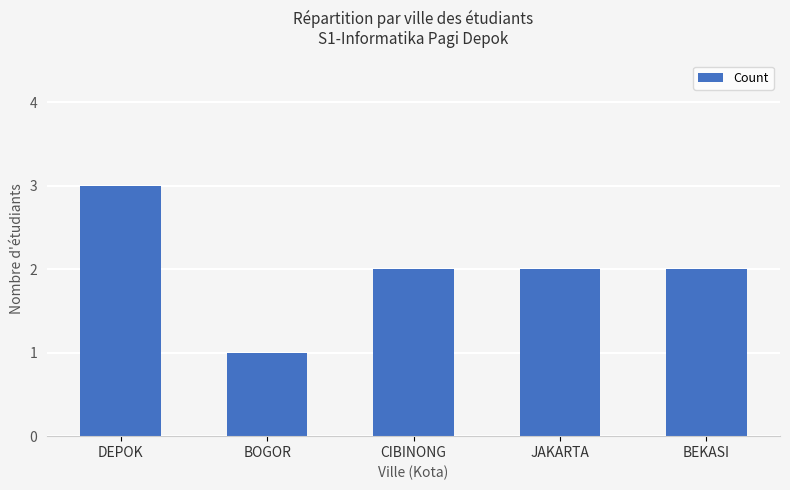

What is the change in value from BOGOR to BEKASI?

+1